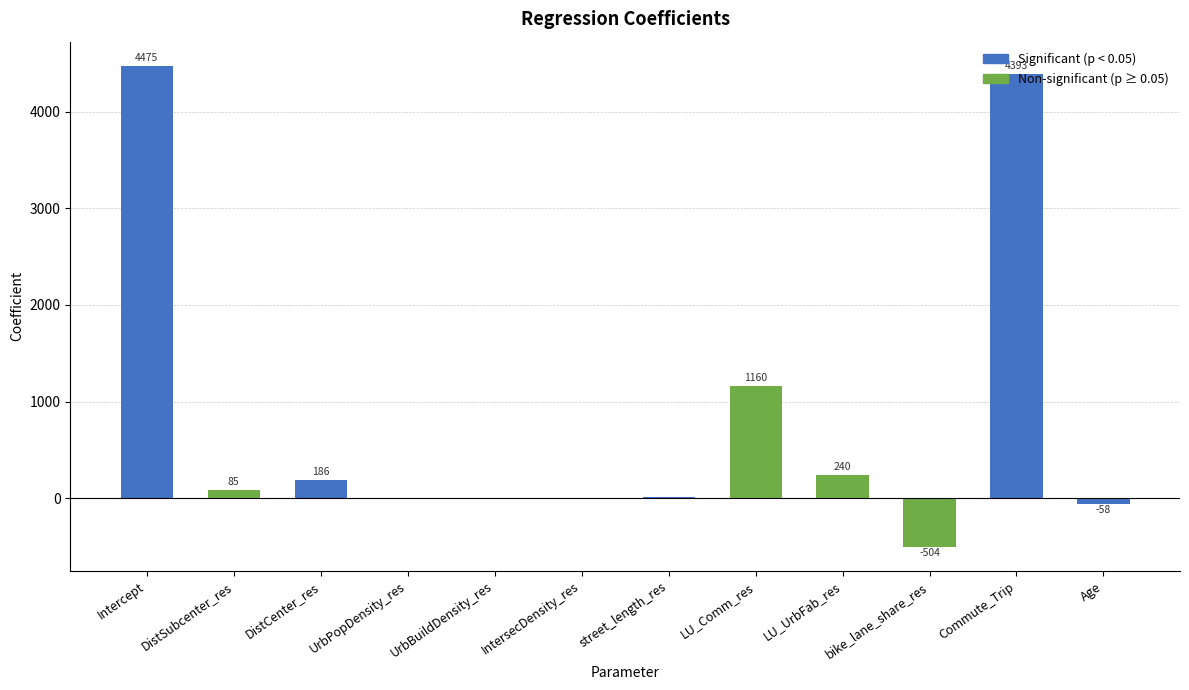

Between IntersecDensity_res and Age, which is larger?

IntersecDensity_res